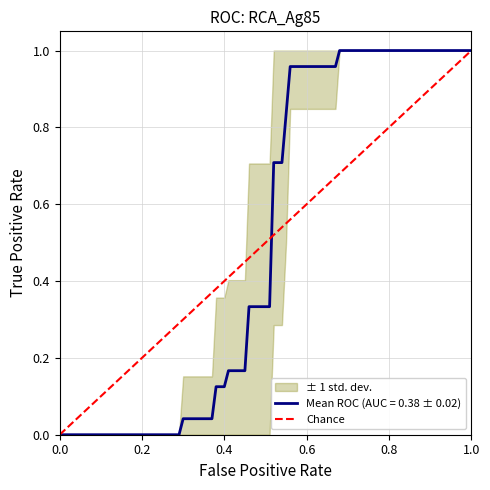

Reading left to right, what are all the values shown in this chart?

0	1